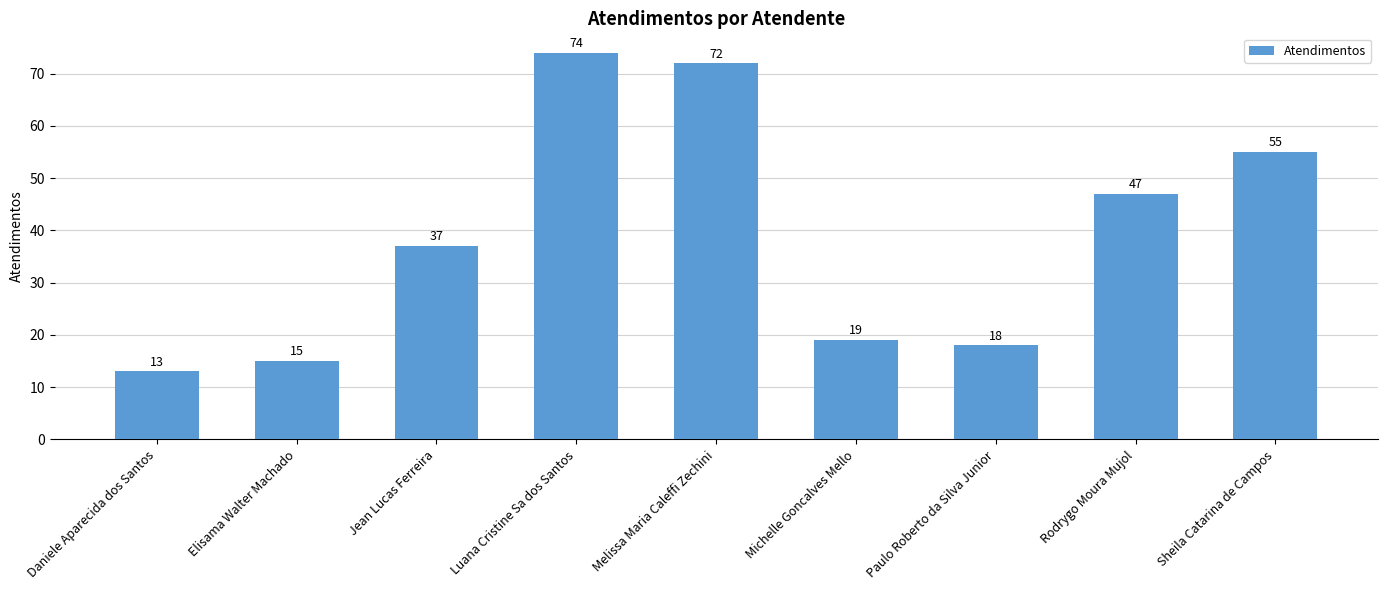

True or false: the data shows 5 at Paulo Roberto da Silva Junior.

False